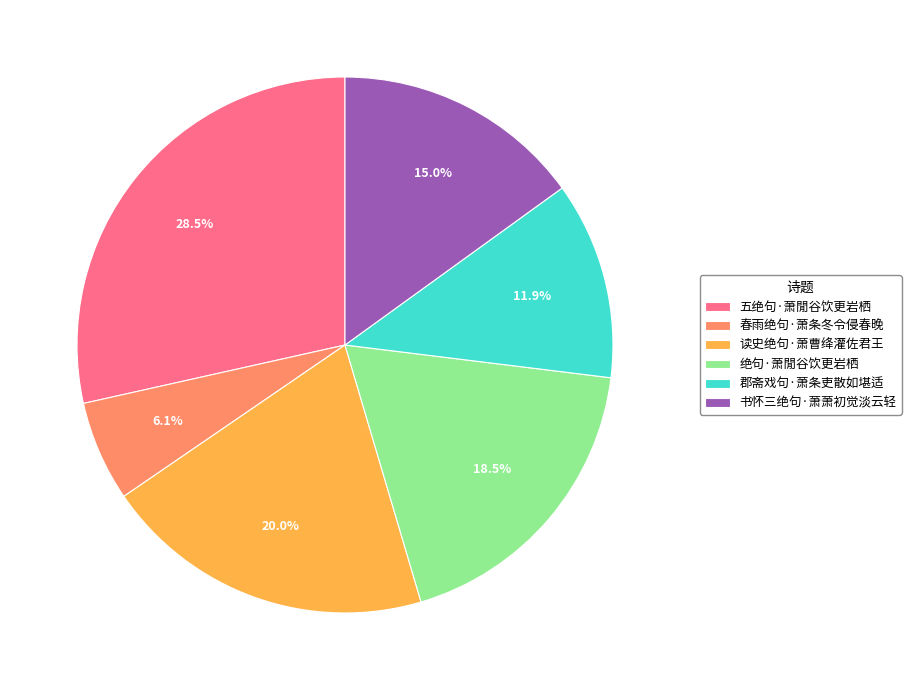

Combined, do 春雨绝句·萧条冬令侵春晚 and 郡斋戏句·萧条吏散如堪适 account for over 50%?

No